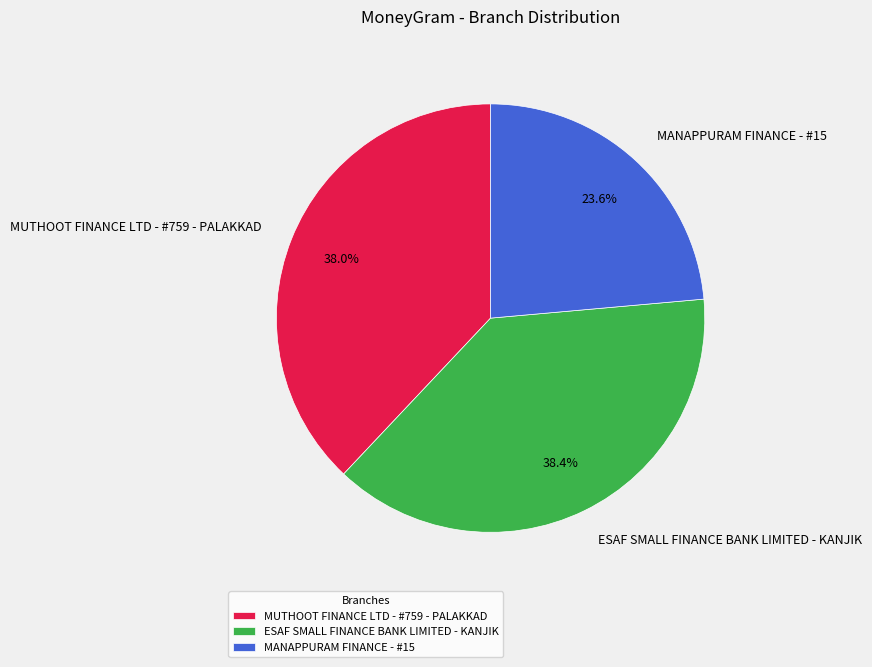

Approximately how many times larger is the value at MANAPPURAM FINANCE - #15 compared to MUTHOOT FINANCE LTD - #759 - PALAKKAD?

0.6